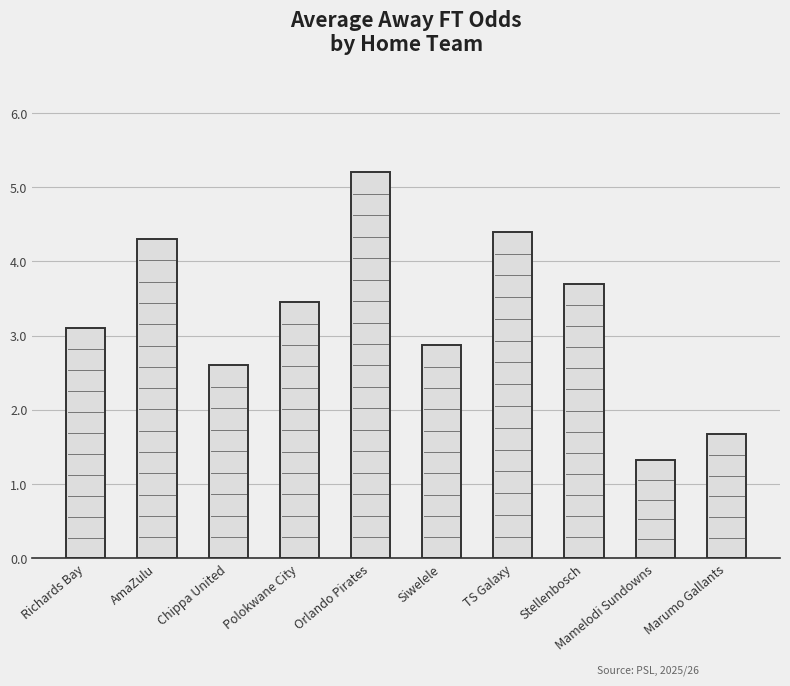

What is the value of the 5th bar from the left?

5.2